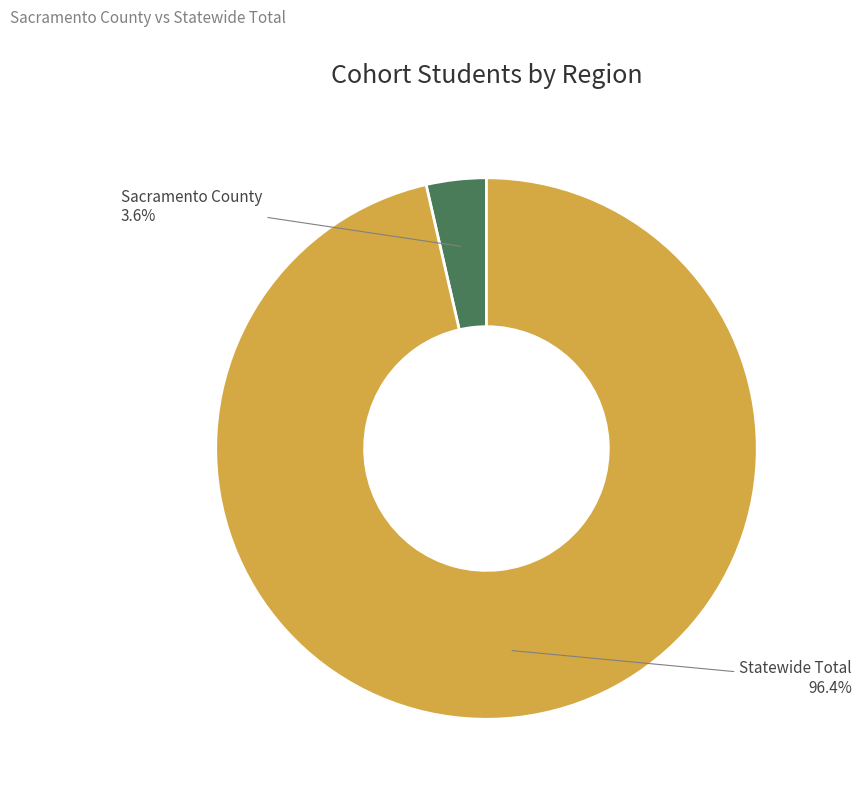

To the nearest percent, what percentage of the pie is Statewide Total?

96%